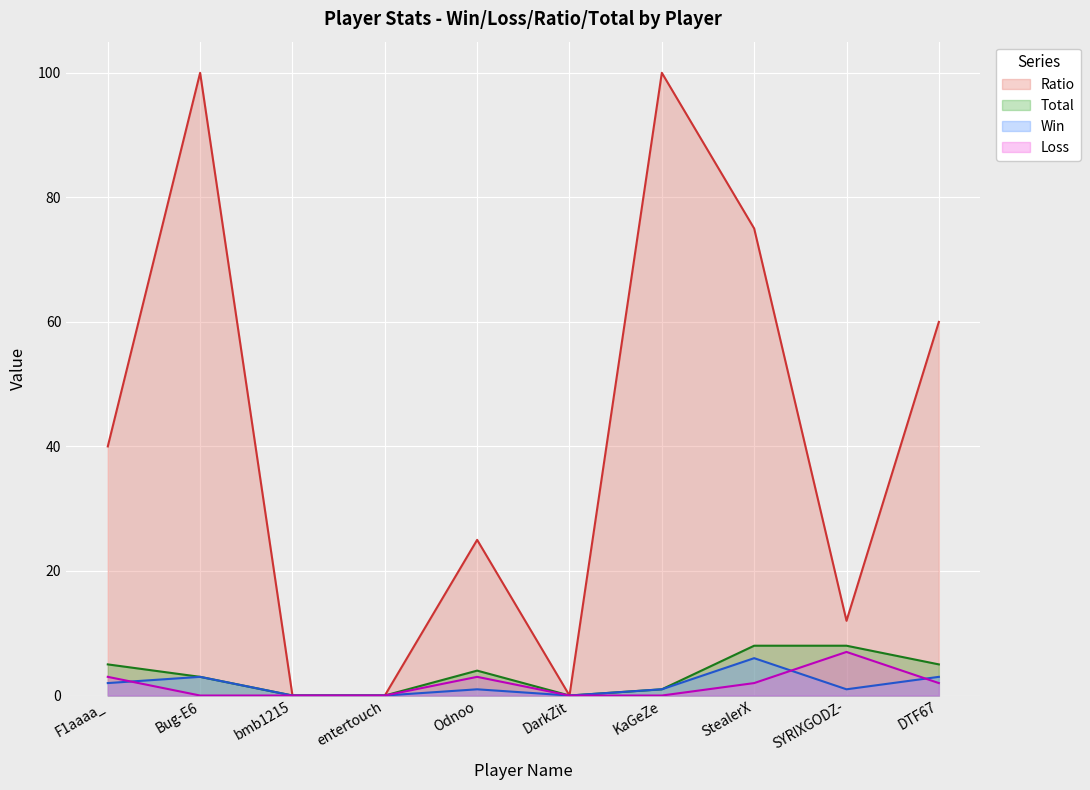

What is the difference between the maximum and minimum values in the Total series?

8